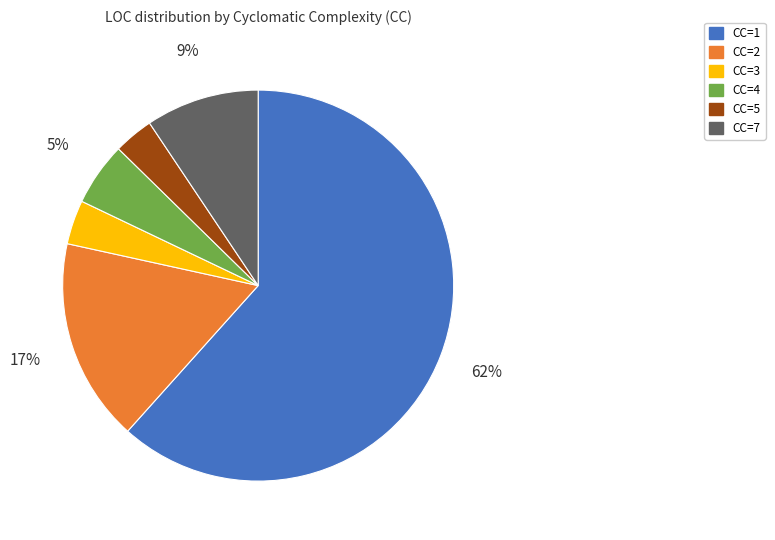

Combined, do CC=1 and CC=4 account for over 50%?

Yes